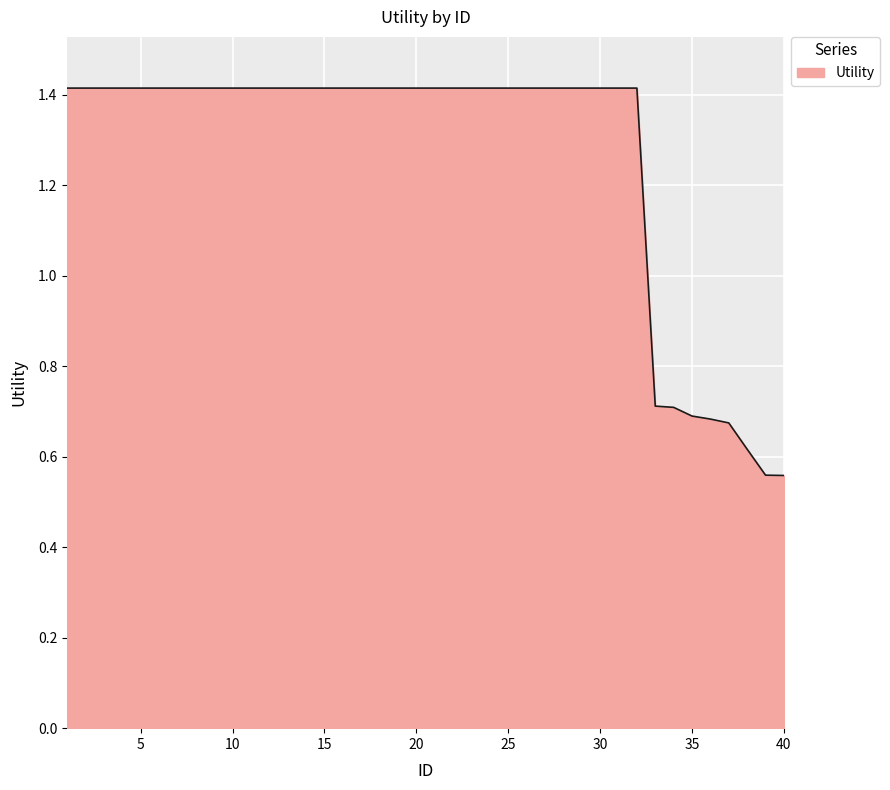

What is the sum of all values?

50.5